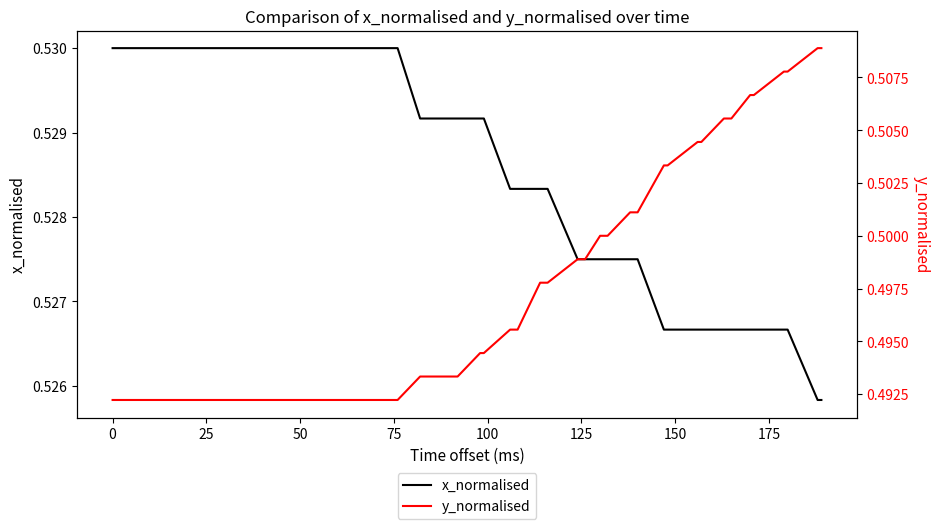

Reading left to right, extract all data points from this chart.

x_normalised: 0.5	0.5	0.5	0.5	0.5	0.5	0.5	0.5	0.5	0.5	0.5	0.5	0.5	0.5	0.5	0.5	0.5	0.5	0.5	0.5	0.5	0.5	0.5	0.5	0.5	0.5	0.5	0.5	0.5	0.5	0.5	0.5	0.5	0.5	0.5	0.5
y_normalised: 0.5	0.5	0.5	0.5	0.5	0.5	0.5	0.5	0.5	0.5	0.5	0.5	0.5	0.5	0.5	0.5	0.5	0.5	0.5	0.5	0.5	0.5	0.5	0.5	0.5	0.5	0.5	0.5	0.5	0.5	0.5	0.5	0.5	0.5	0.5	0.5